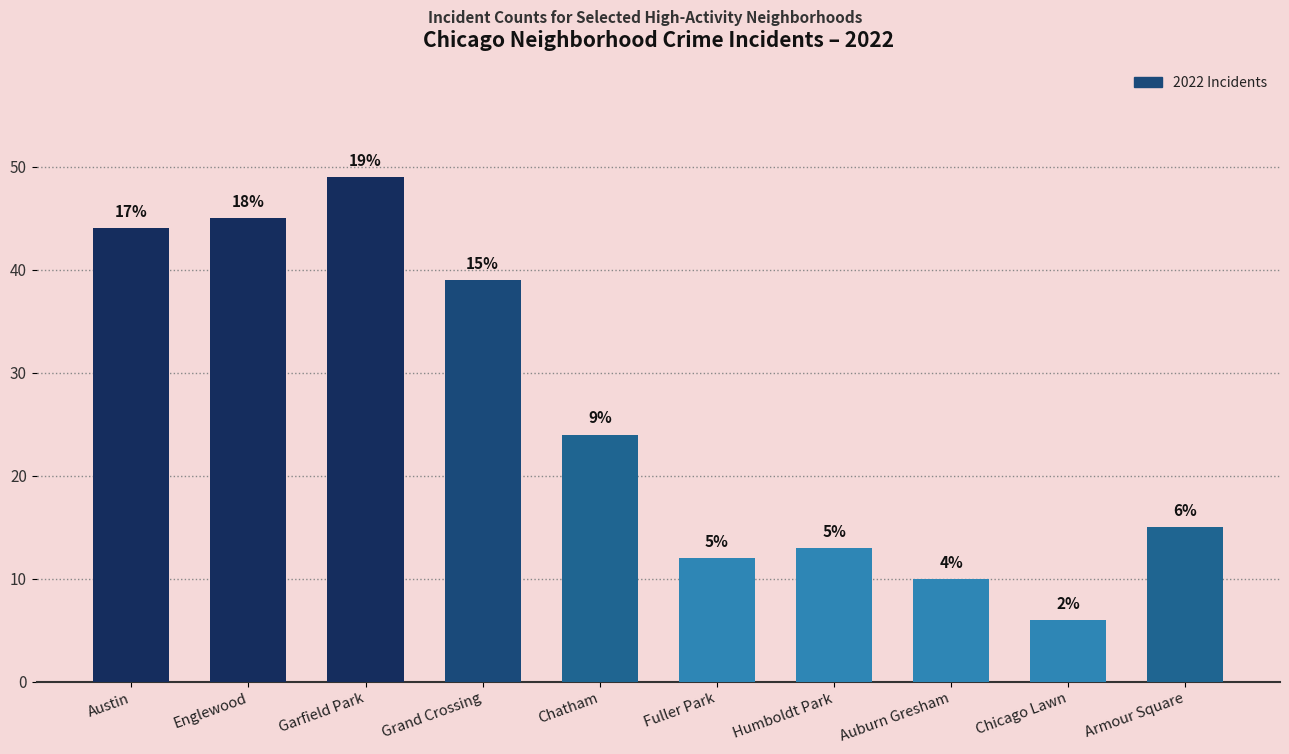

How many bars are there in total?

10